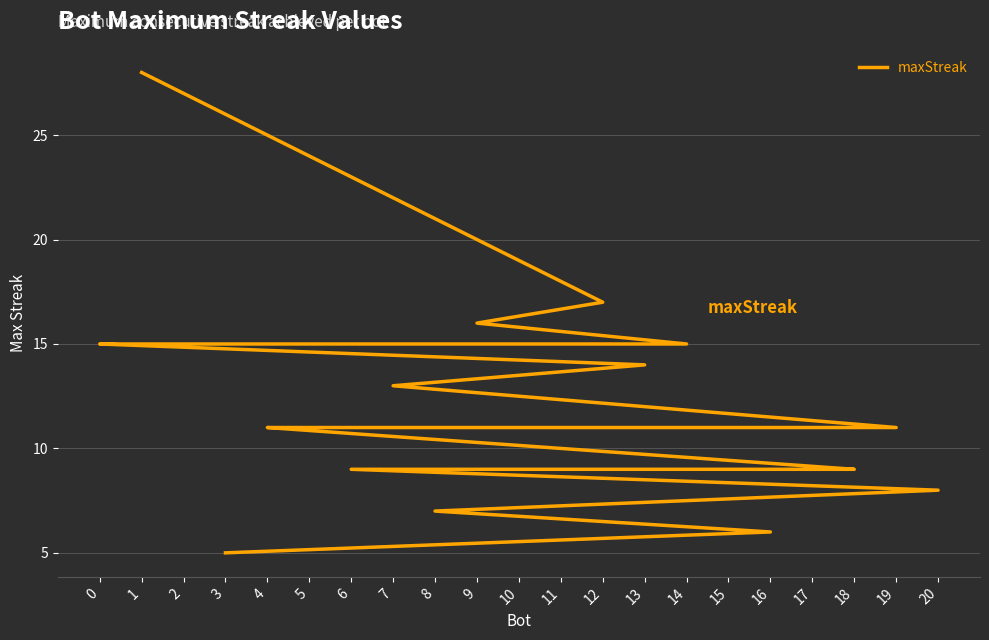

What is the smallest value displayed?

5